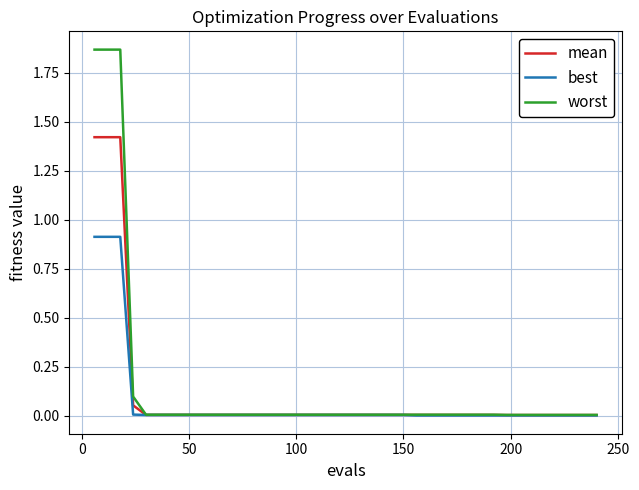

What are all the series names shown in the legend?

mean, best, worst